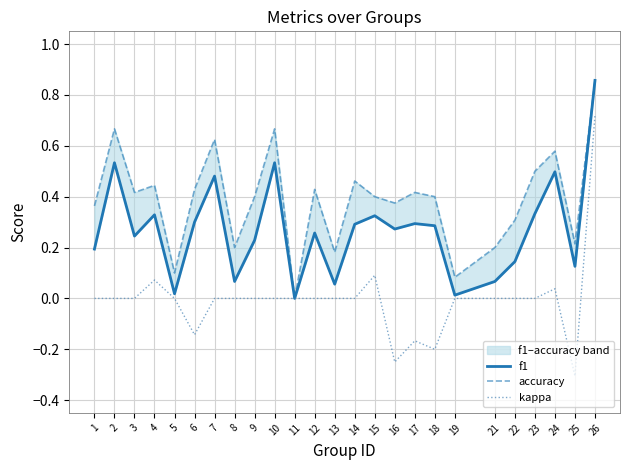

How many interior local valleys does the f1 series have?

8